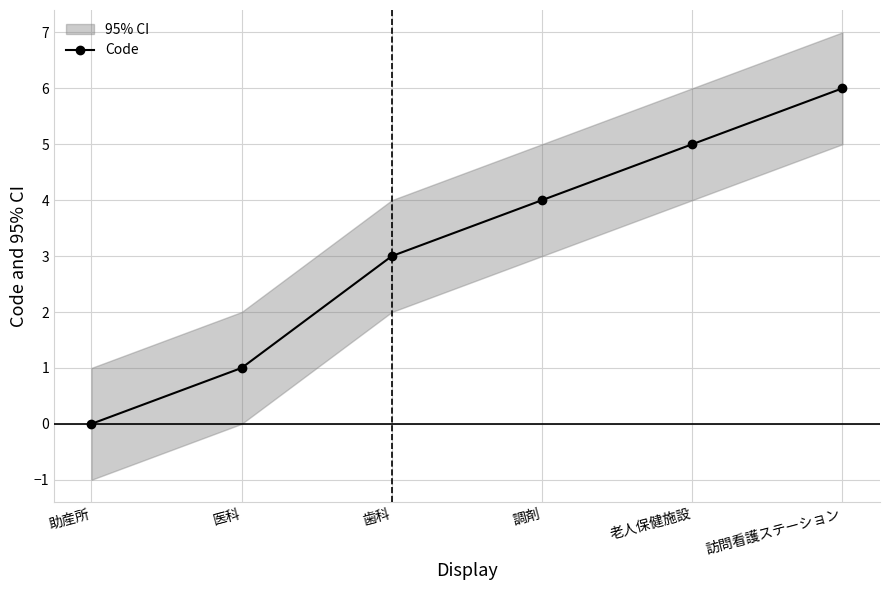

Does the chart have visible grid lines?

Yes